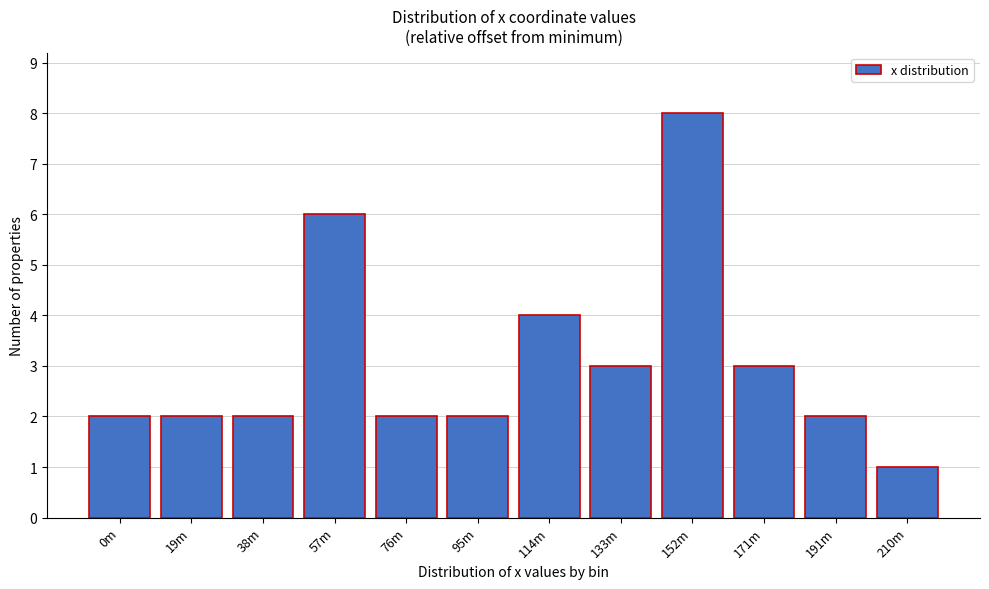

Reading left to right, list all the values displayed in this chart.

2	2	2	6	2	2	4	3	8	3	2	1